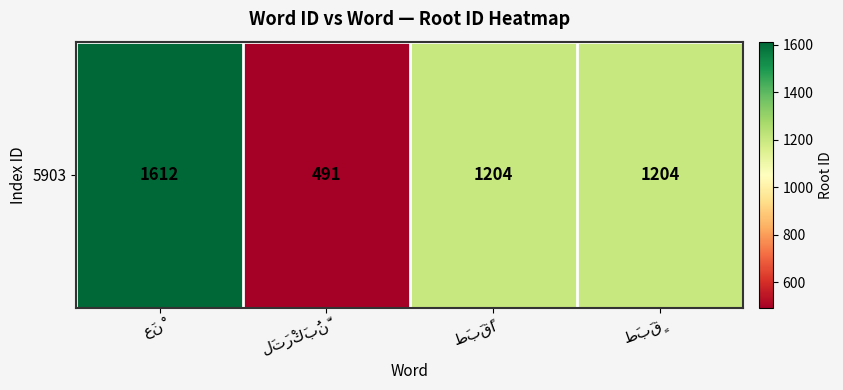

The value at لَتَرْكَبُنَّ is 491. True or false?

True